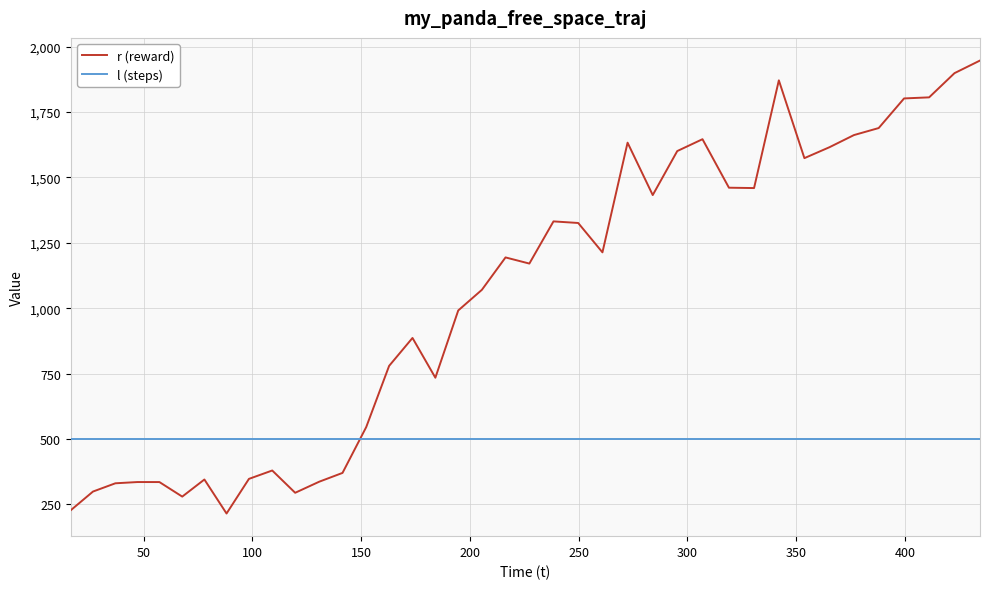

What is the difference between the maximum and minimum values in the r (reward) series?

1731.9